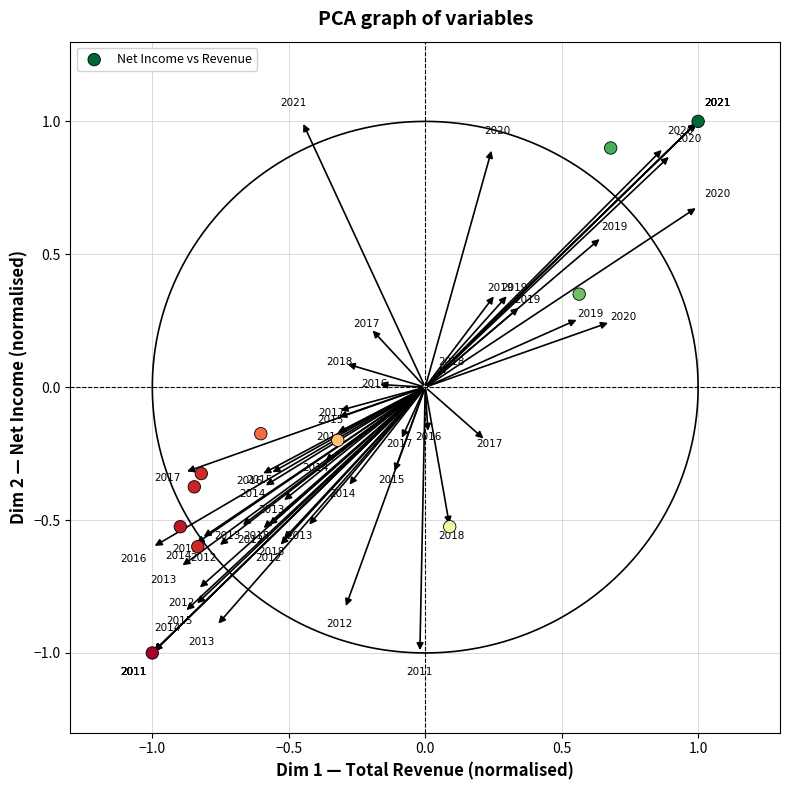

What is the average X value?

-0.3